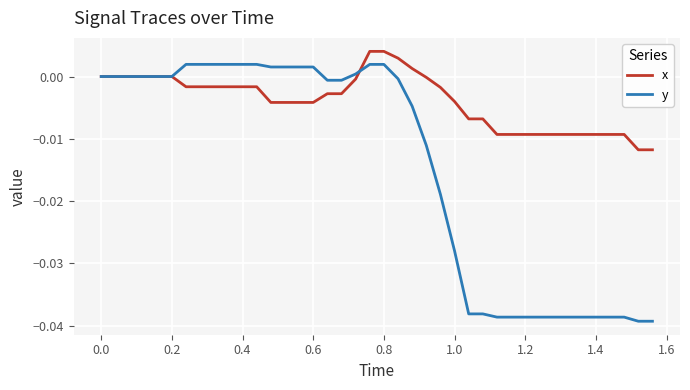

List the series in order of their peak value, lowest first.

y, x